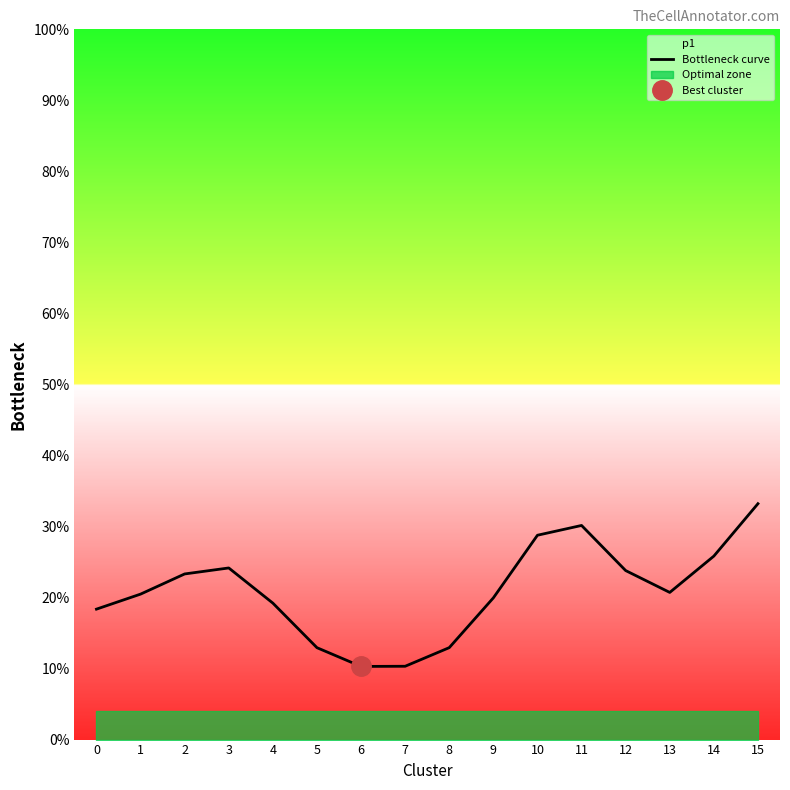

Is it true that the value at 3 is 0.4?

False